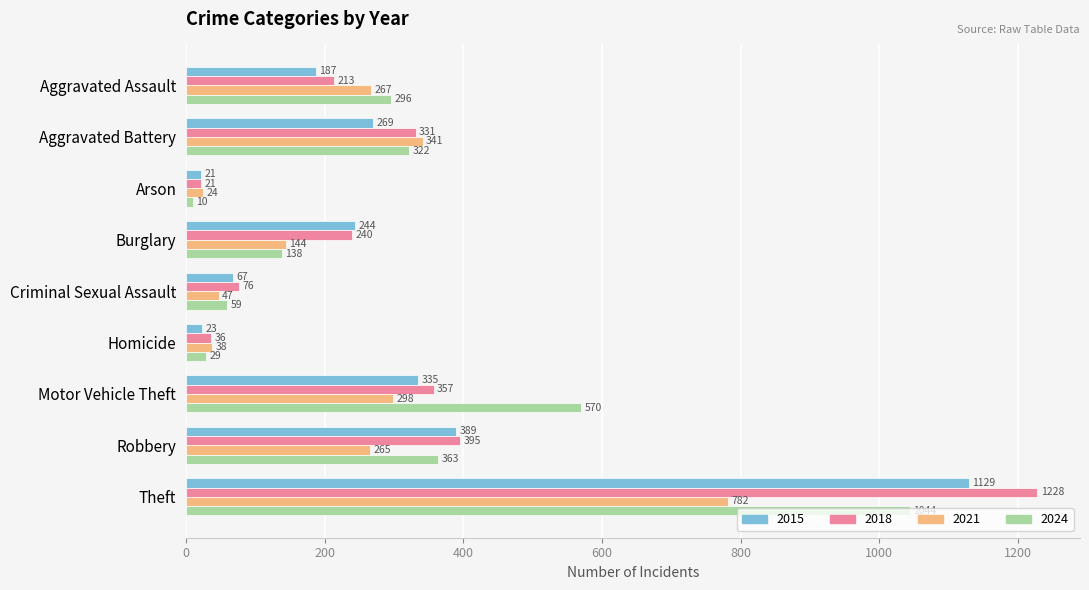

The value of 2024 at Theft is 1044. True or false?

True